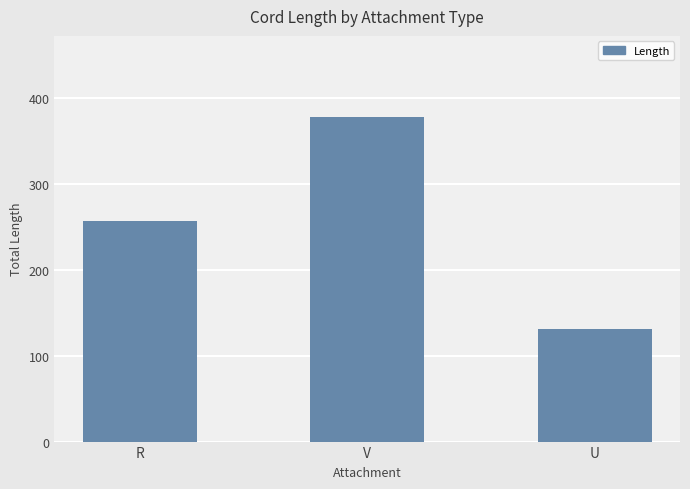

Reading left to right, extract all data points from this chart.

R=256.5	V=377.5	U=130.5